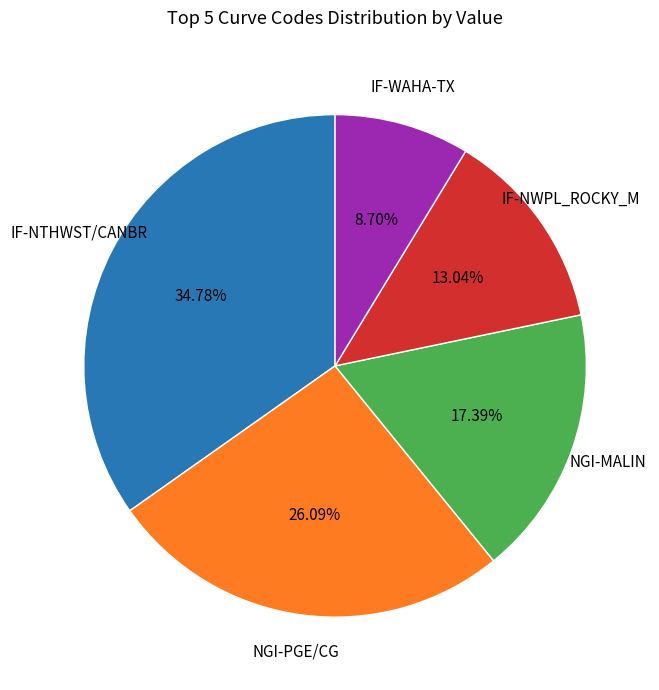

Is there any slice that represents more than half of the pie?

No